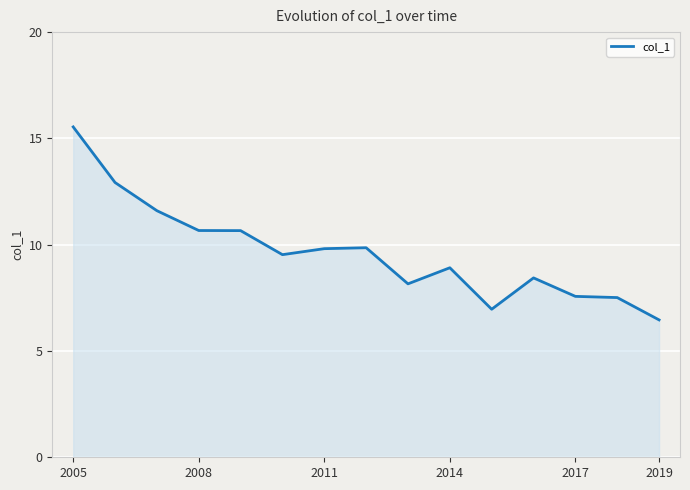

What is the maximum value shown in the chart?

15.5